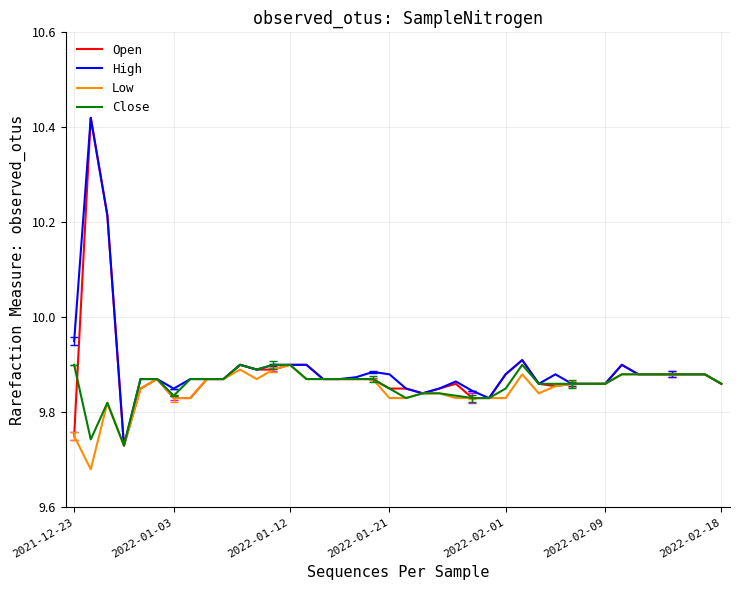

Which series has the largest range (max minus min)?

Open